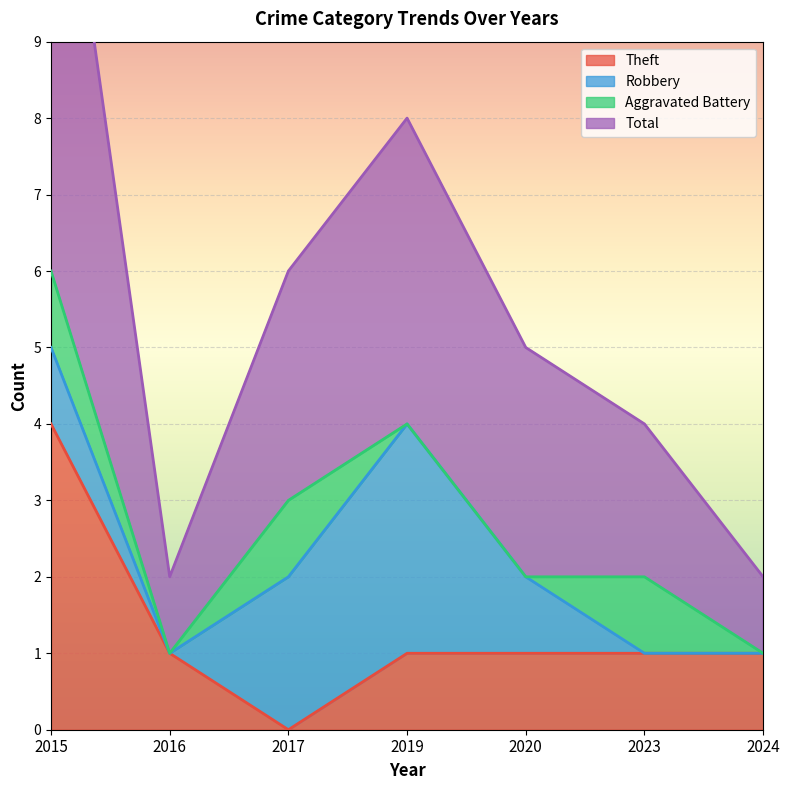

True or false: Theft and Total cross at least once.

False